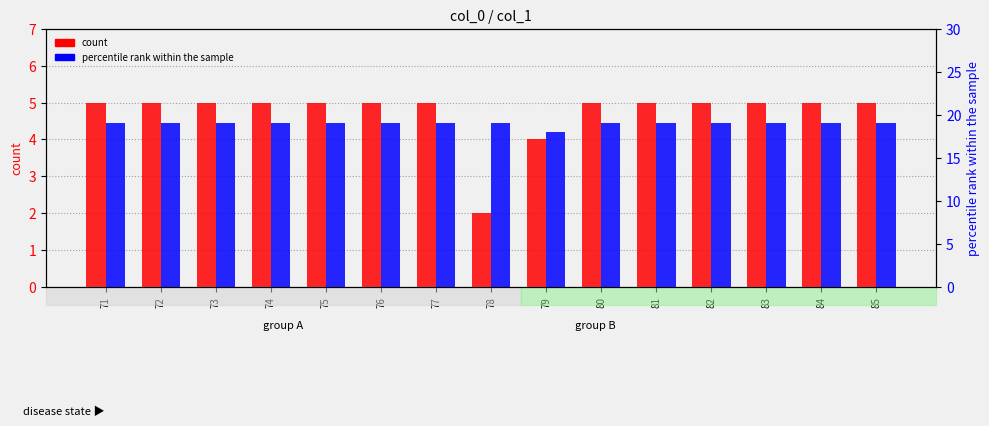

How many percentile rank within the sample values are between 19 and 20?

14